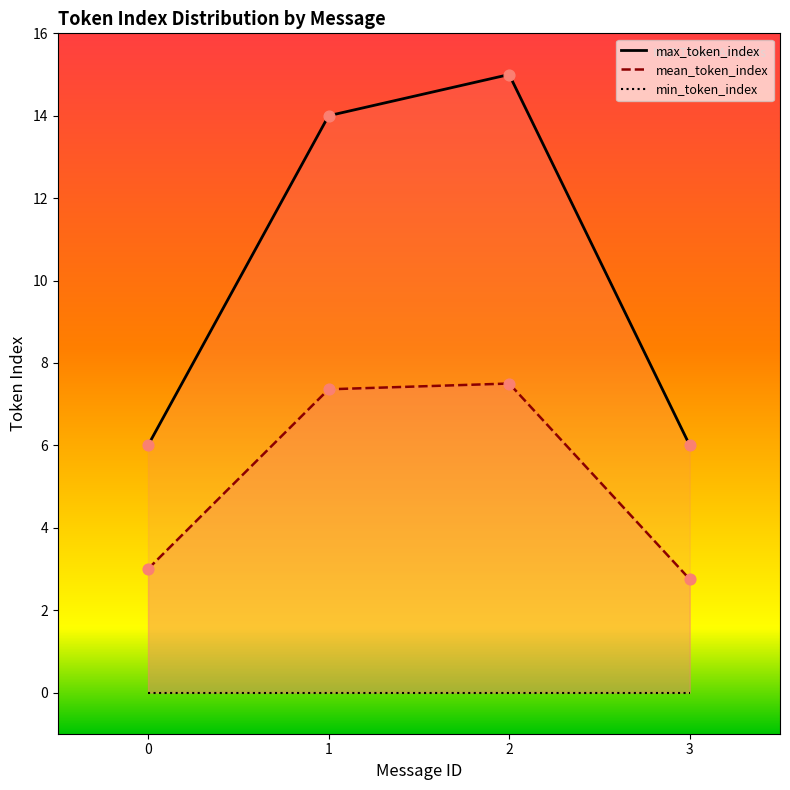

Which series has the widest spread of Y values?

max_token_index